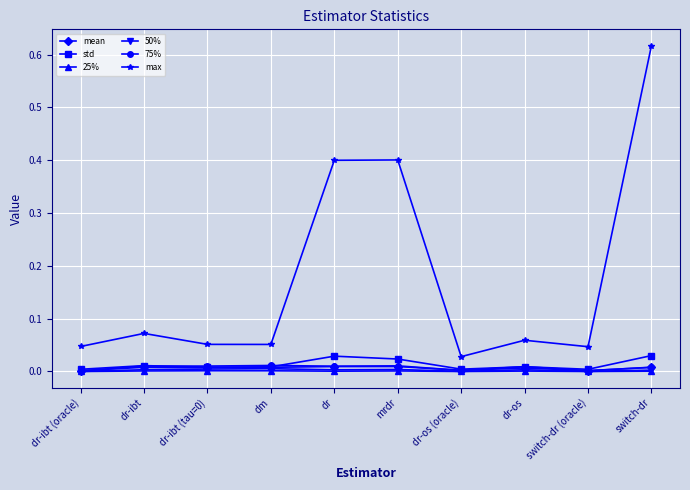

True or false: 25% has more than 1 interior local peaks.

True